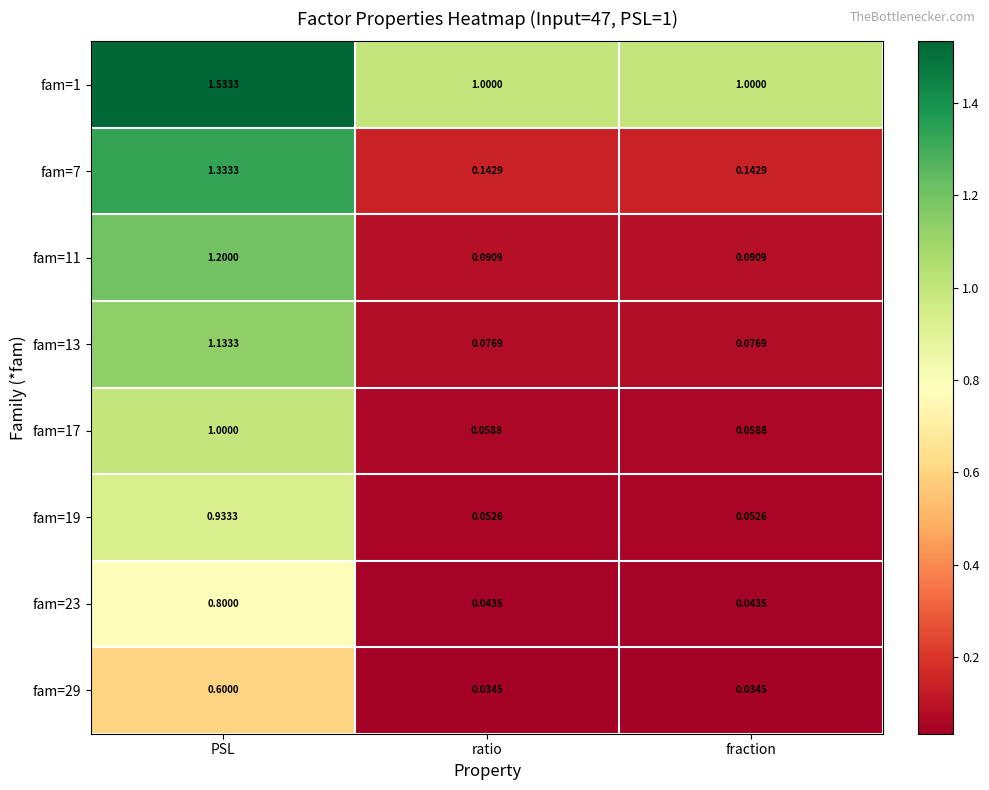

Which category has the highest value in the fam=23 series?

PSL